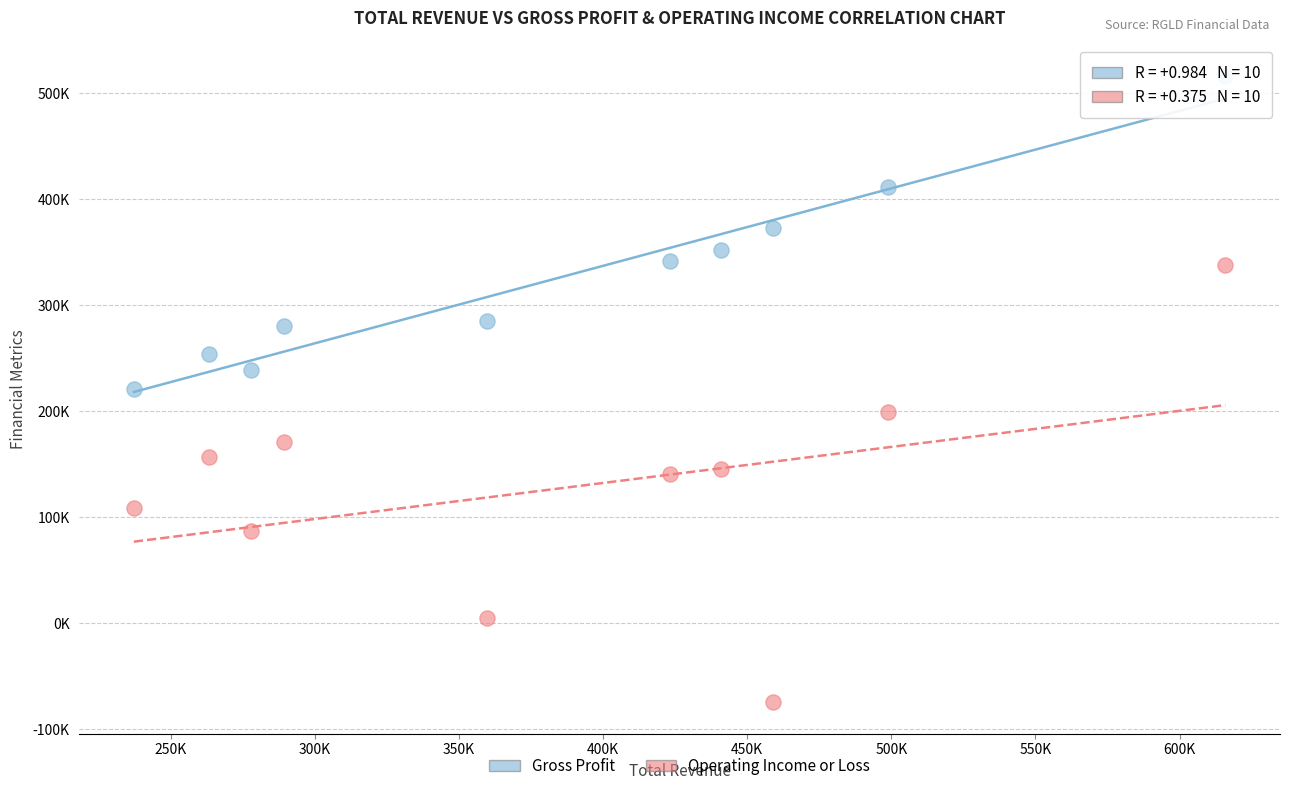

What are all the series names shown in the legend?

Gross Profit, Operating Income or Loss